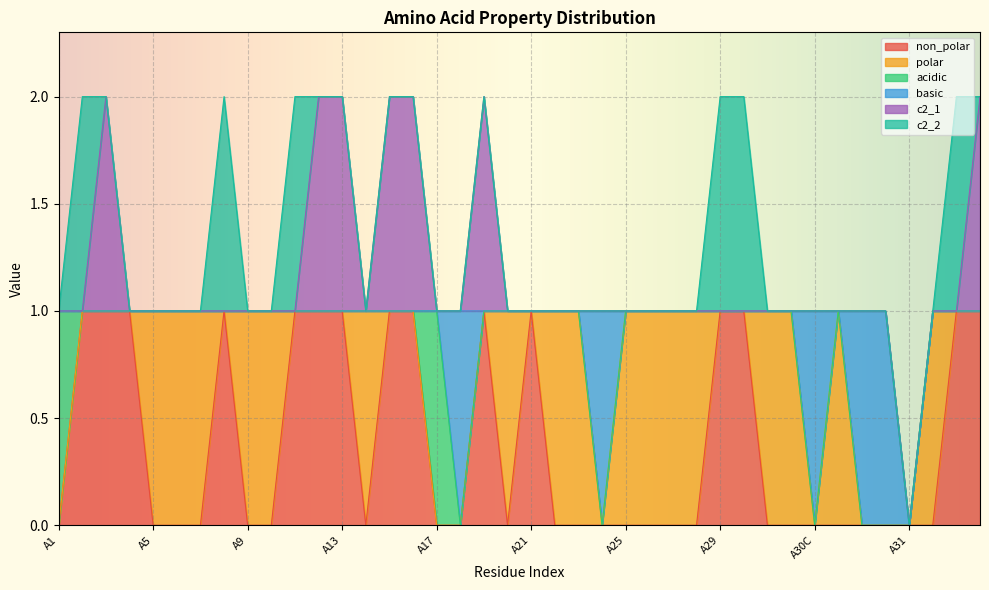

Reading left to right, list all the values displayed in this chart.

non_polar: 0	1	1	1	0	0	0	1	0	0	1	1	1	0	1	1	0	0	1	0	1	0	0	0	0	0	0	0	1	1	0	0	0	0	0	0	0	0	1	1
polar: 0	0	0	0	1	1	1	0	1	1	0	0	0	1	0	0	0	0	0	1	0	1	1	0	1	1	1	1	0	0	1	1	0	1	0	0	0	1	0	0
acidic: 1	0	0	0	0	0	0	0	0	0	0	0	0	0	0	0	1	0	0	0	0	0	0	0	0	0	0	0	0	0	0	0	0	0	0	0	0	0	0	0
basic: 0	0	0	0	0	0	0	0	0	0	0	0	0	0	0	0	0	1	0	0	0	0	0	1	0	0	0	0	0	0	0	0	1	0	1	1	0	0	0	0
c2_1: 0	0	1	0	0	0	0	0	0	0	0	1	1	0	1	1	0	0	1	0	0	0	0	0	0	0	0	0	0	0	0	0	0	0	0	0	0	0	0	1
c2_2: 0	1	0	0	0	0	0	1	0	0	1	0	0	0	0	0	0	0	0	0	0	0	0	0	0	0	0	0	1	1	0	0	0	0	0	0	0	0	1	0